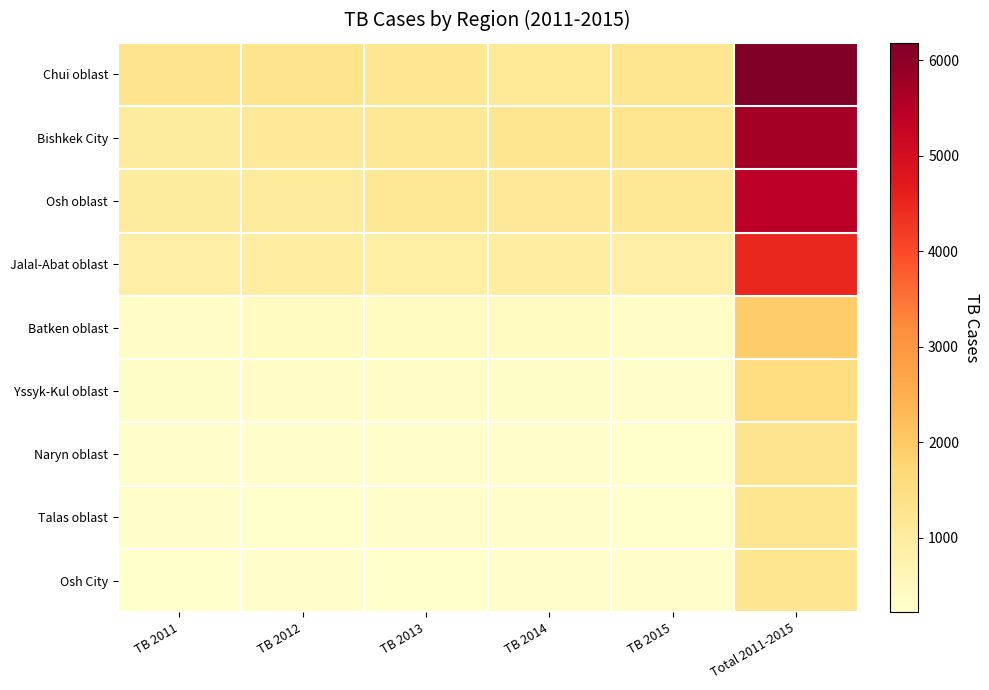

Rank the series by their maximum value, from highest to lowest.

Chui oblast, Bishkek City, Osh oblast, Jalal-Abat oblast, Batken oblast, Yssyk-Kul oblast, Naryn oblast, Talas oblast, Osh City